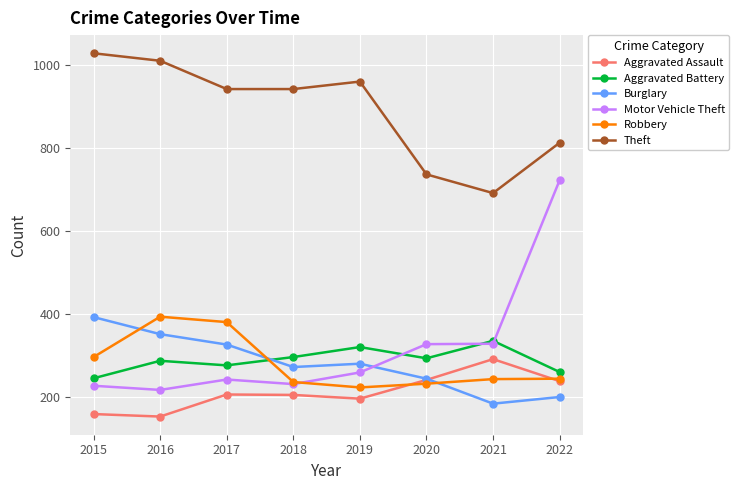

Which series has the widest spread of values?

Motor Vehicle Theft